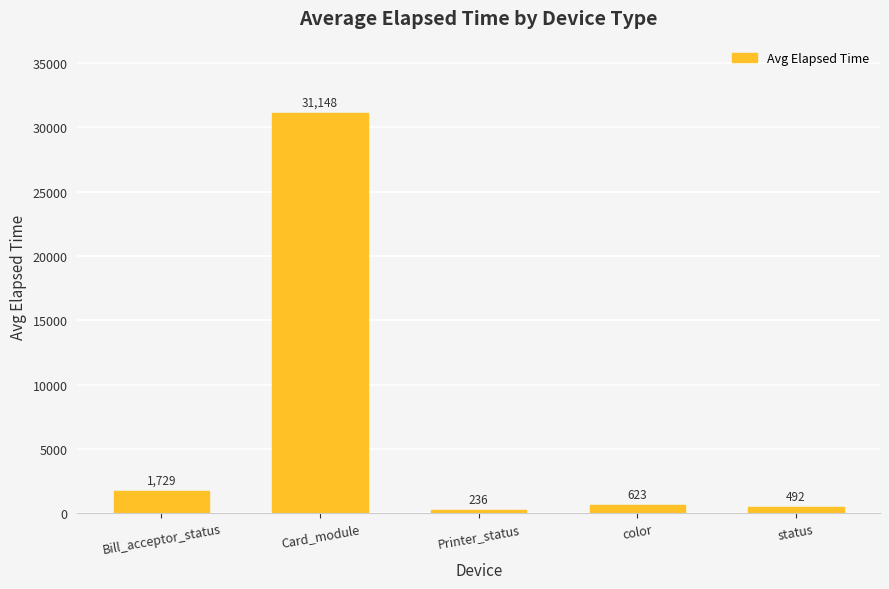

What is the difference between the values at status and color?

131.0